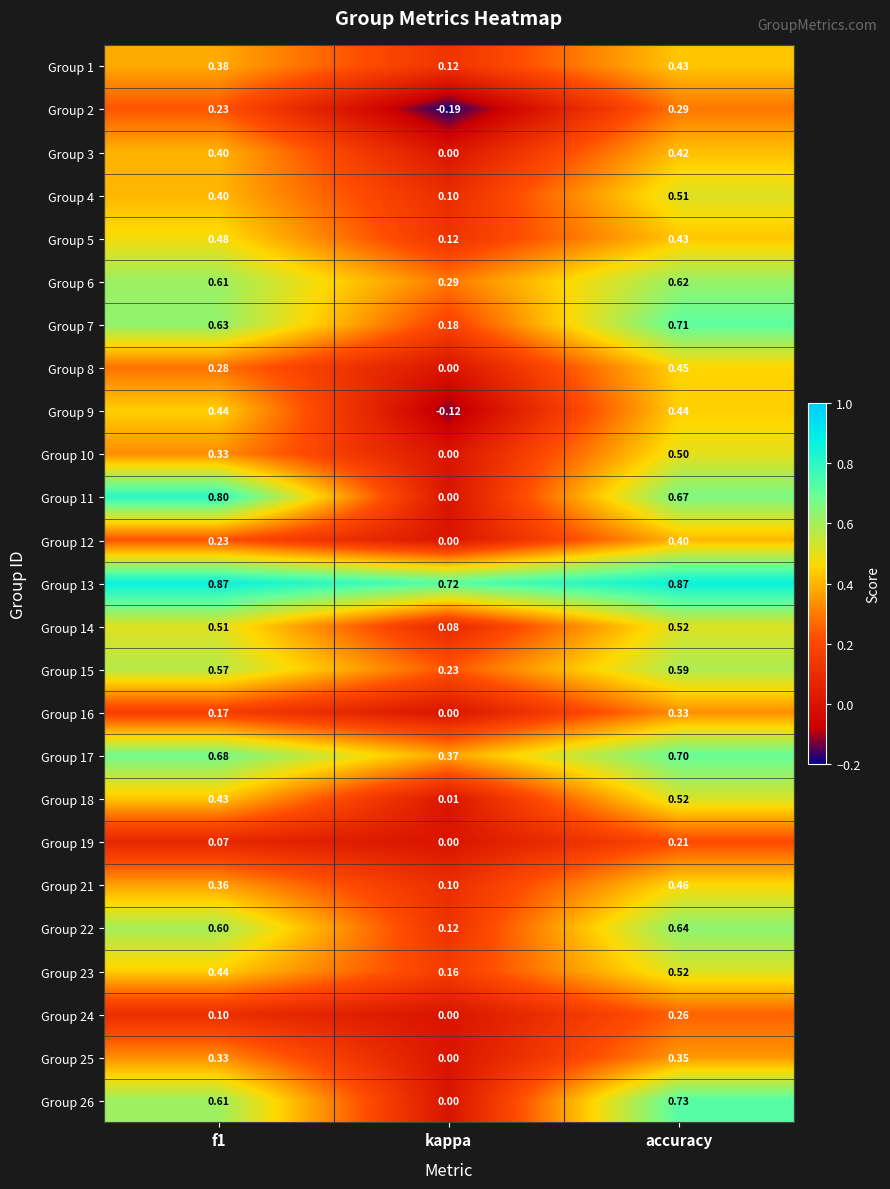

Which category has the lowest value in the Group 1 series?

kappa